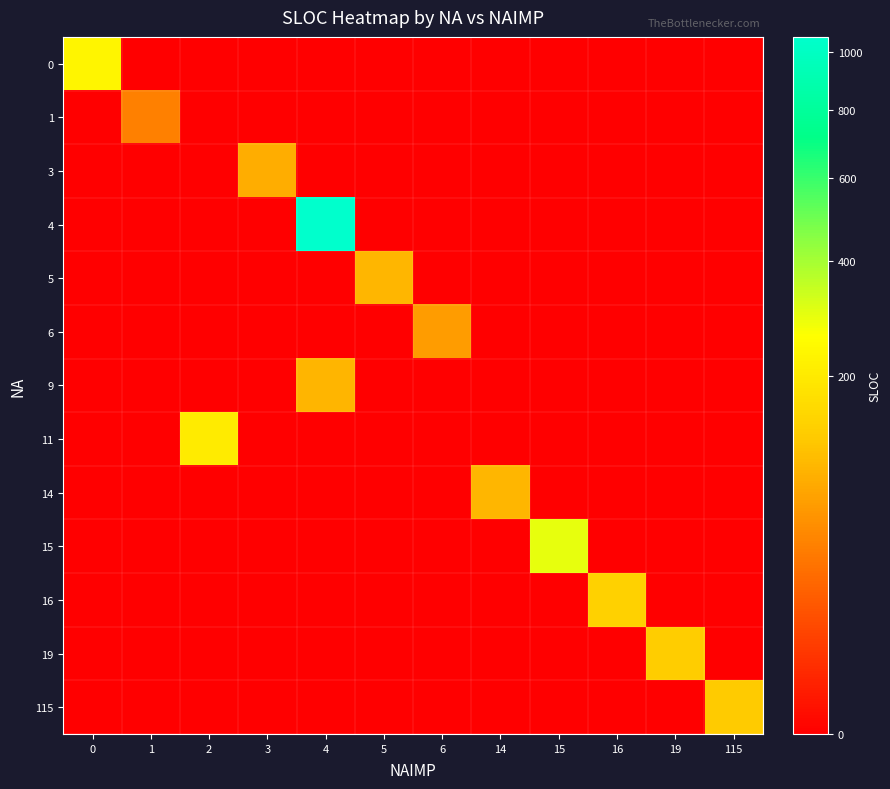

How many distinct data groups are displayed?

13